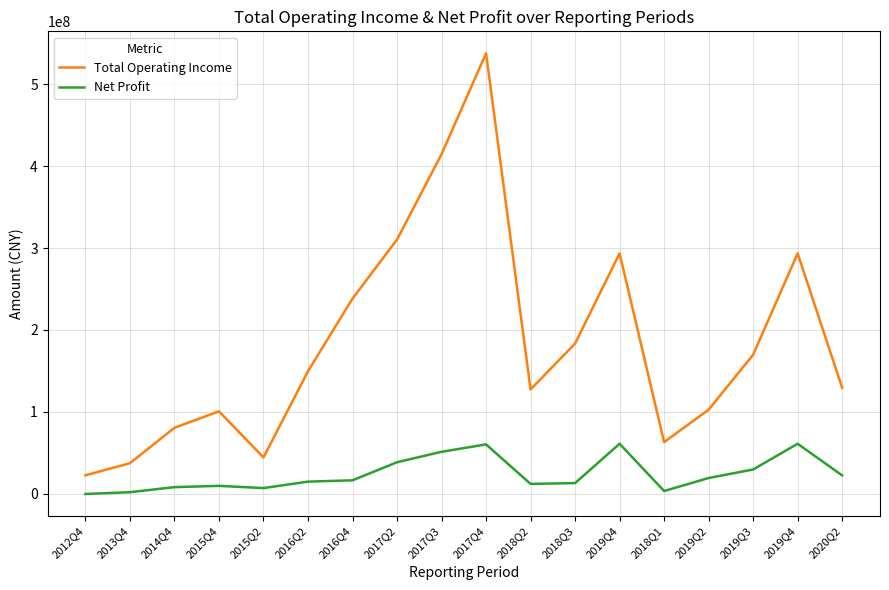

What is the total value across all series at 2019Q4?

354349976.3